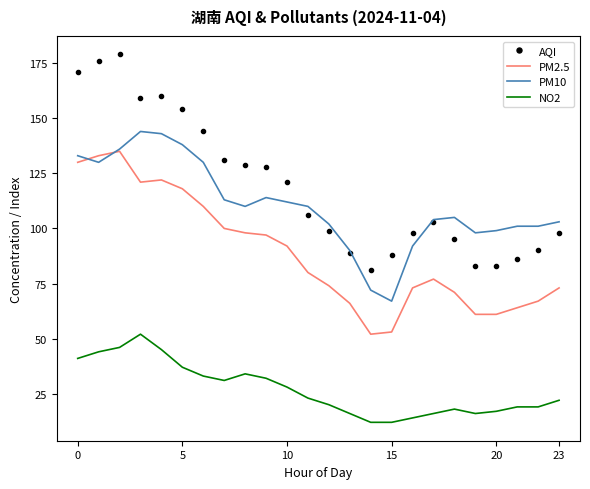

Which series has the largest total across all categories?

AQI